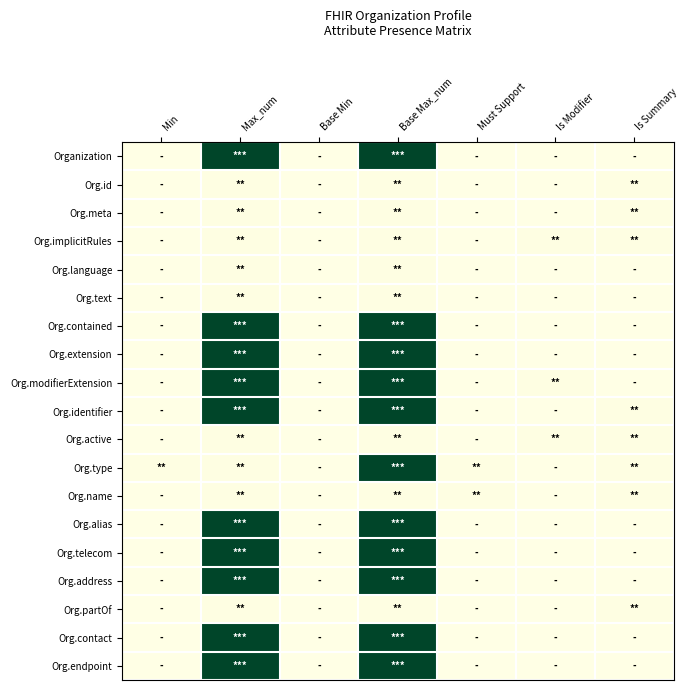

How many data points does each series have?

7